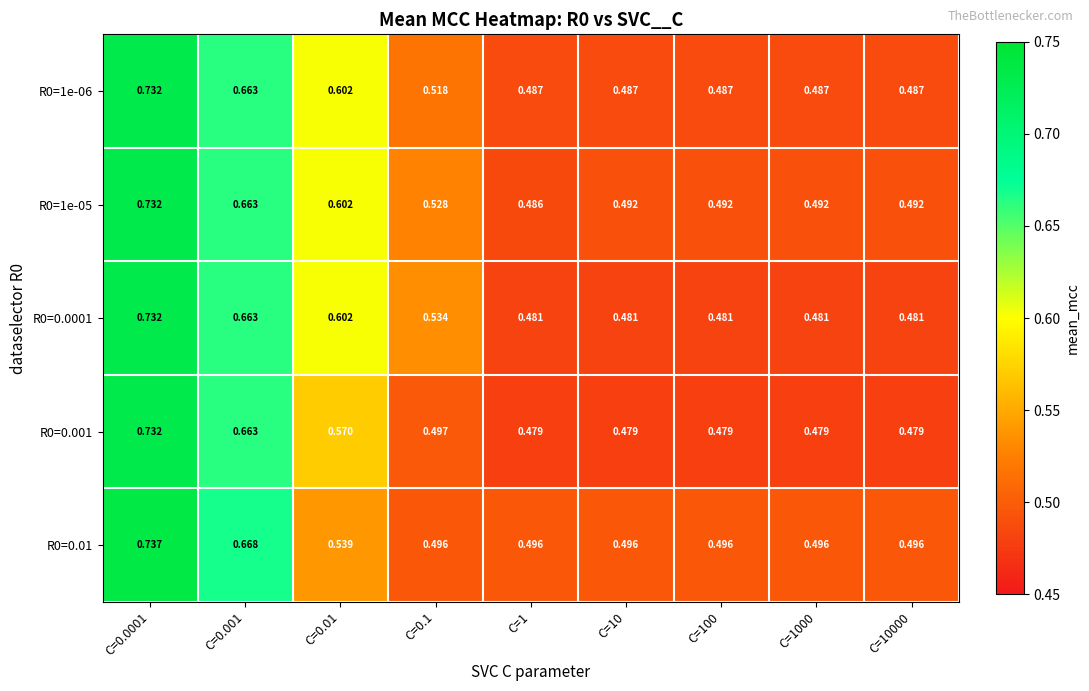

At how many categories does at least one series exceed 0?

9